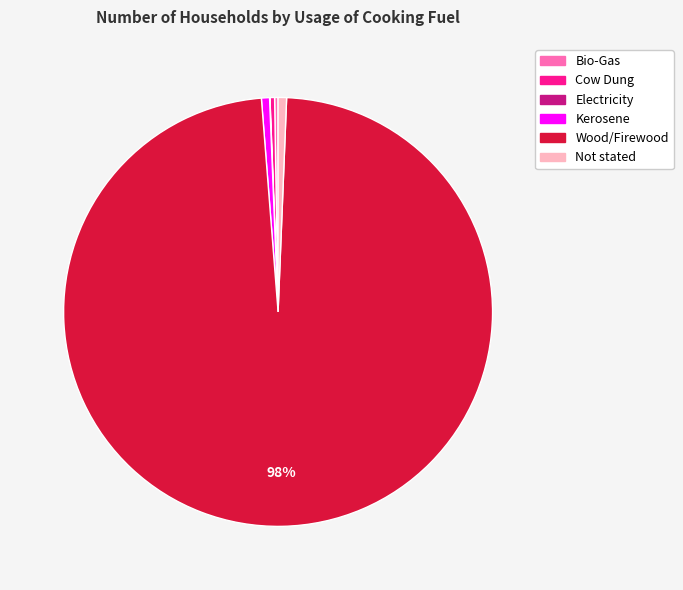

The Kerosene slice represents 1% of the pie. True or false?

True